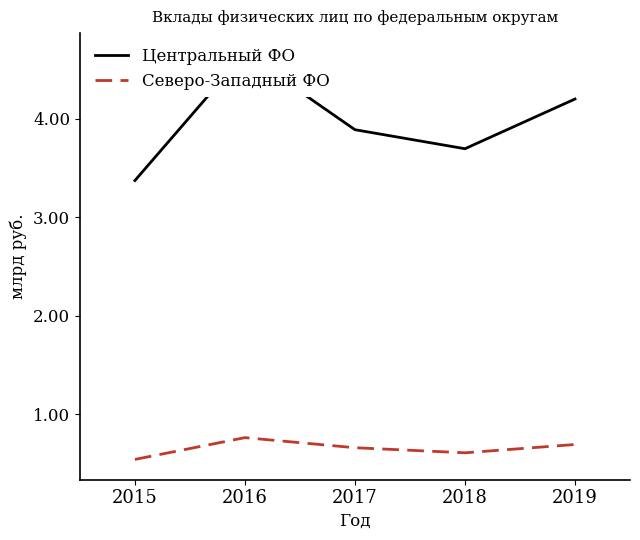

Count the Северо-Западный ФО values in the range 606694 to 691206.

3